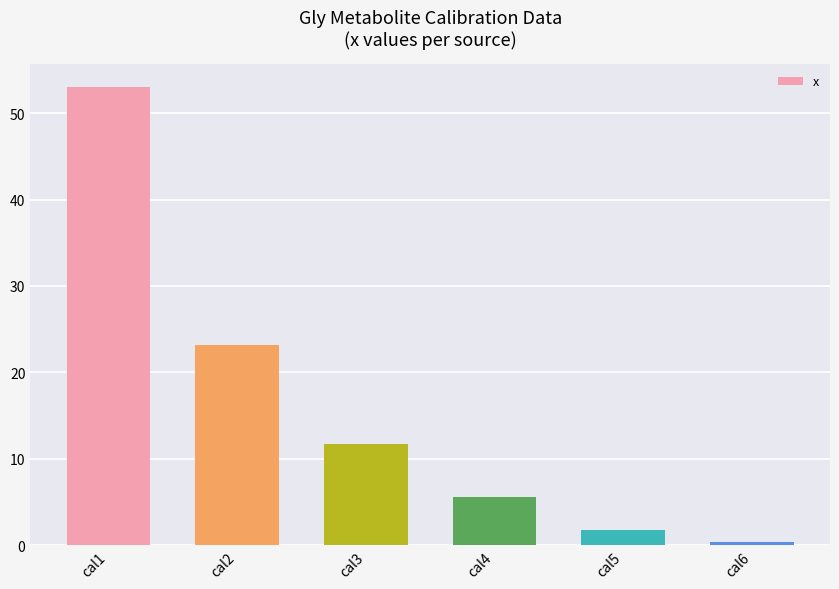

Reading left to right, extract all data points from this chart.

53.0	23.2	11.8	5.6	1.8	0.4